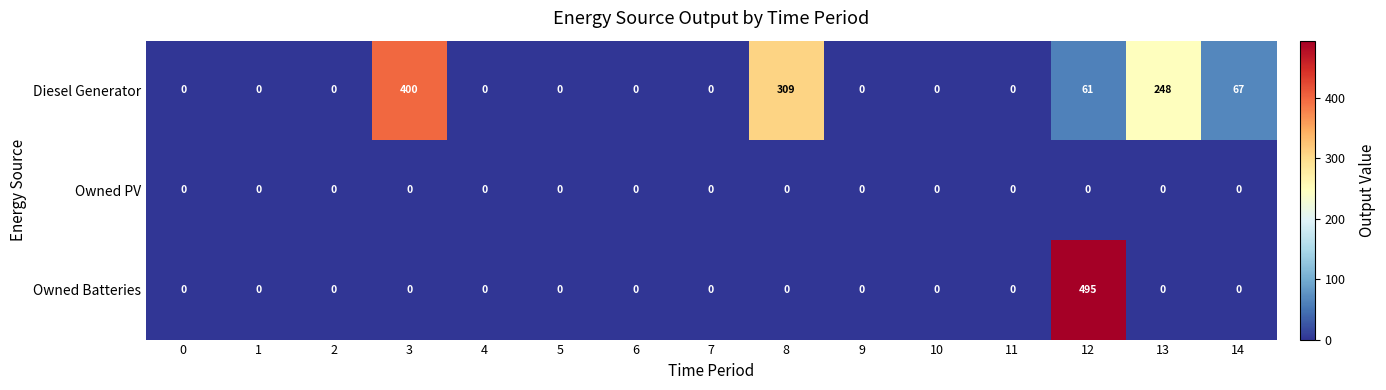

Rank the series by their average value, from highest to lowest.

Diesel Generator, Owned Batteries, Owned PV